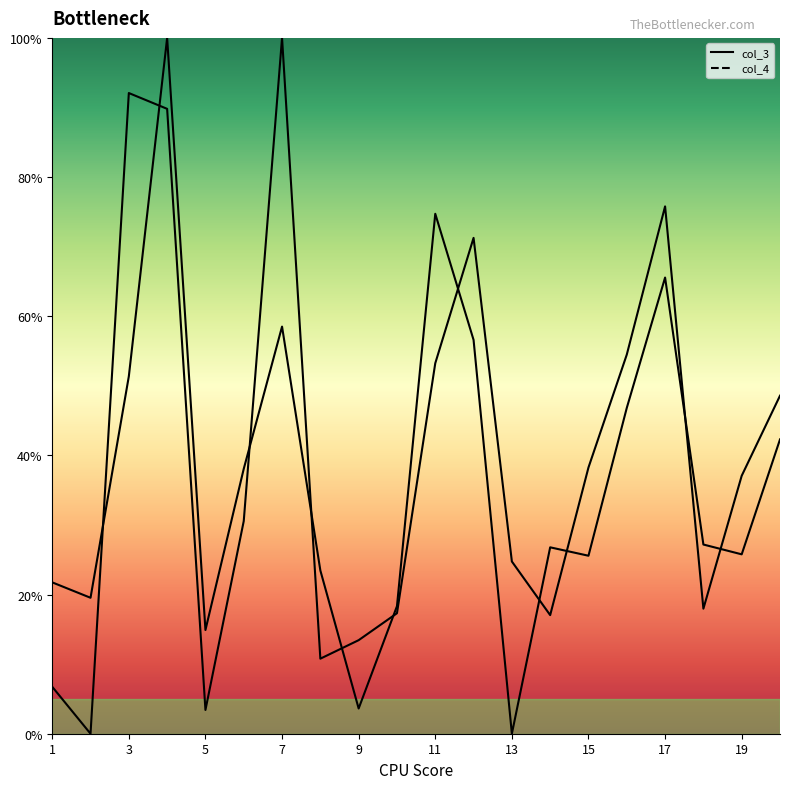

Does the chart have visible grid lines?

No